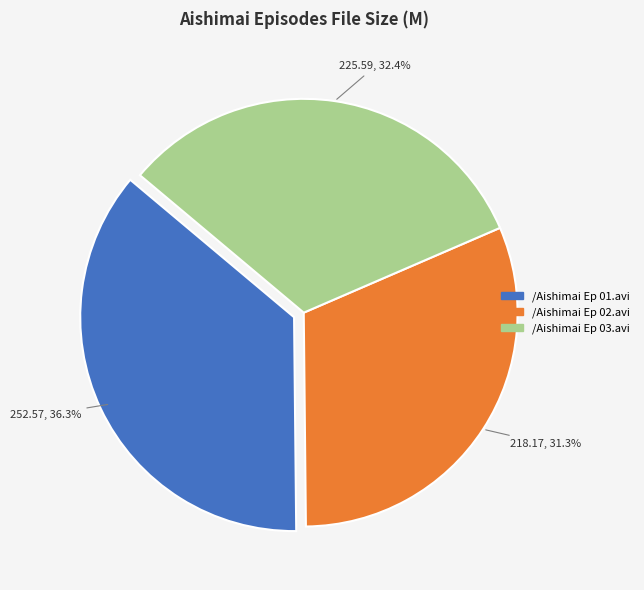

How many segments does this pie chart have?

3